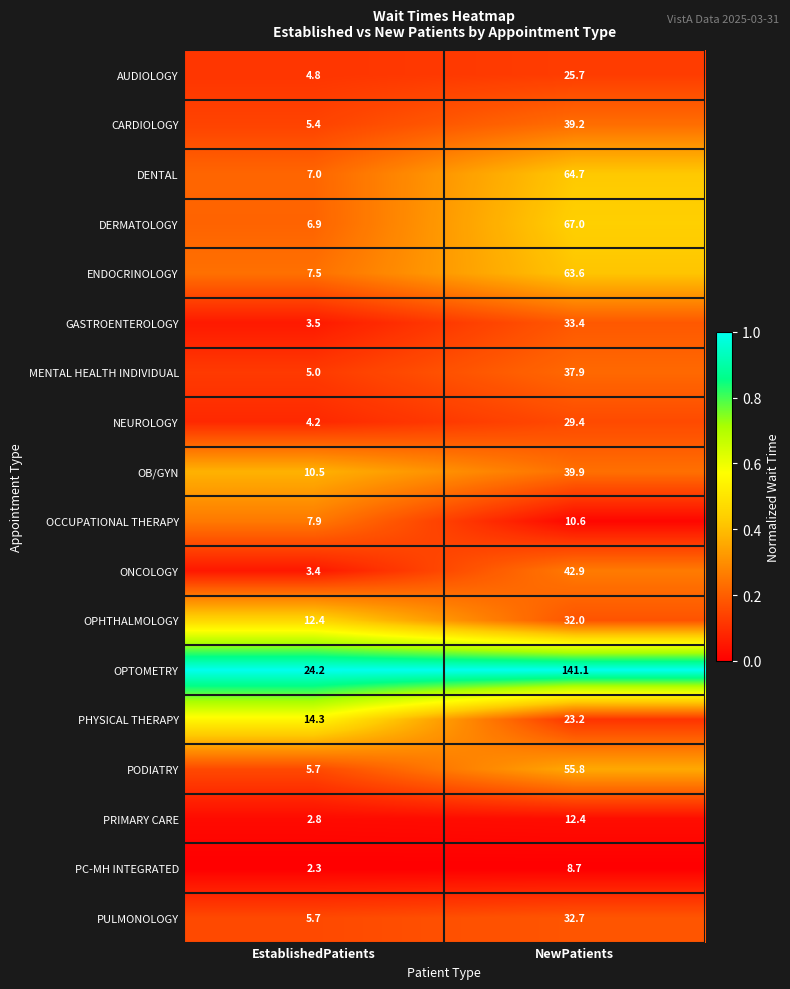

What is the smallest value displayed?

2.3